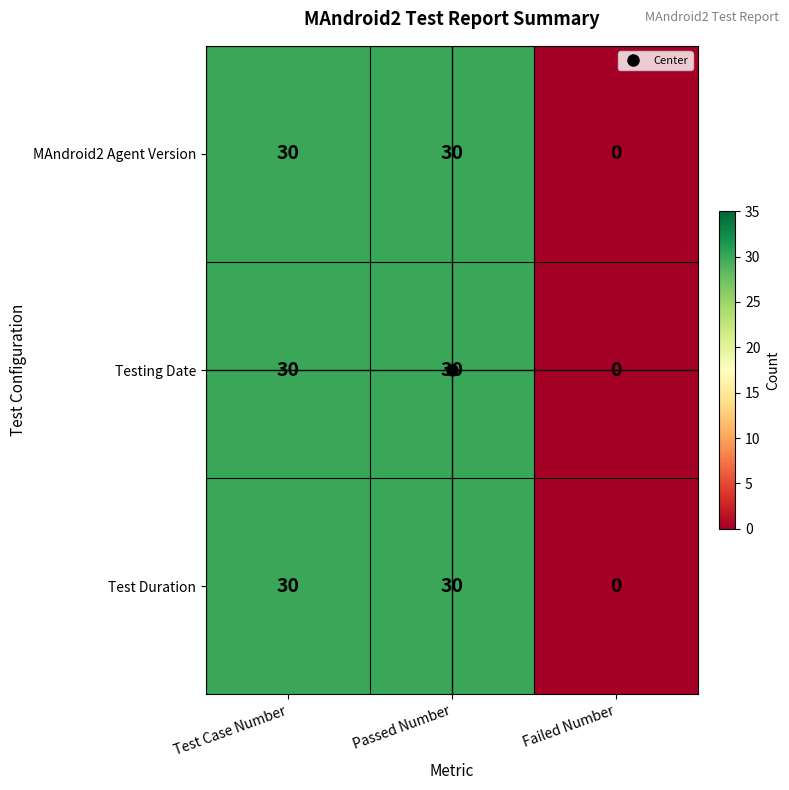

Count the Test Duration values in the range 0 to 30.

3